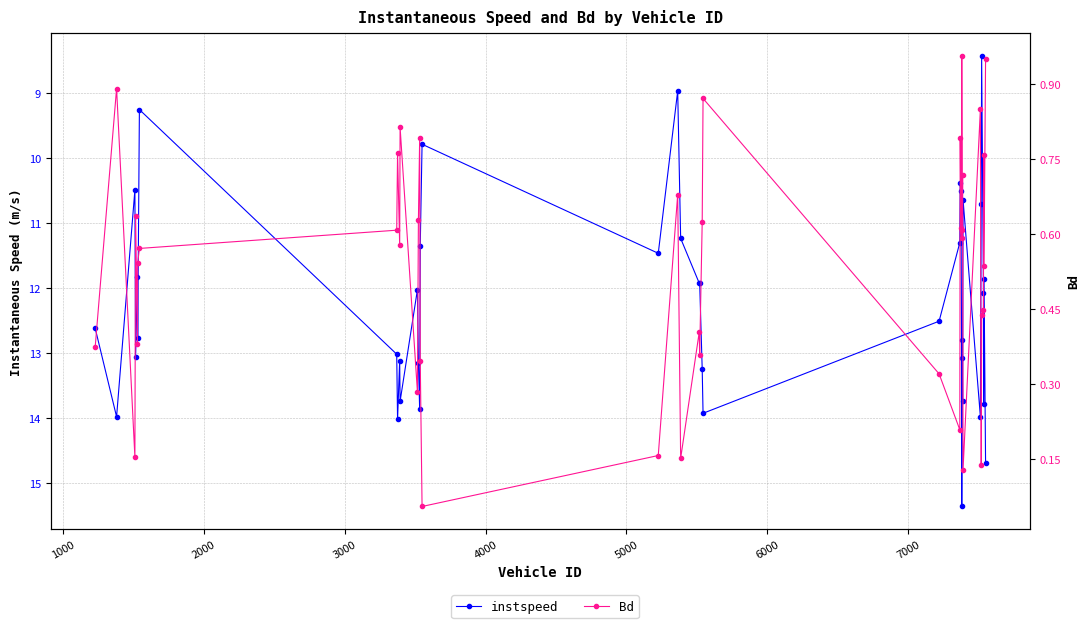

At 7000, list the series in order from largest to smallest.

instspeed, Bd